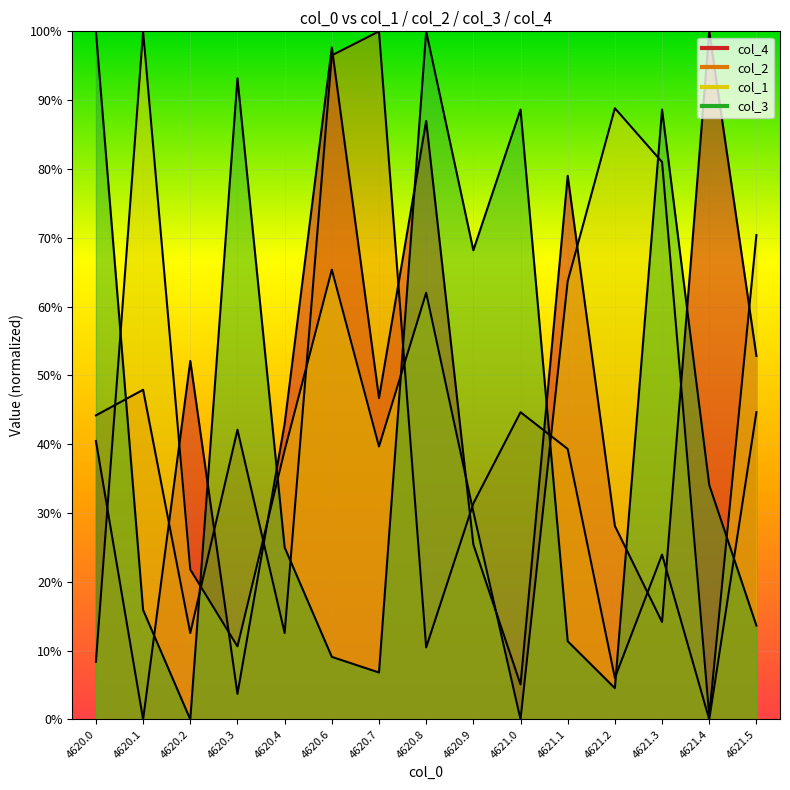

What is the value of the col_4 point at the 8th from the left?

0.9